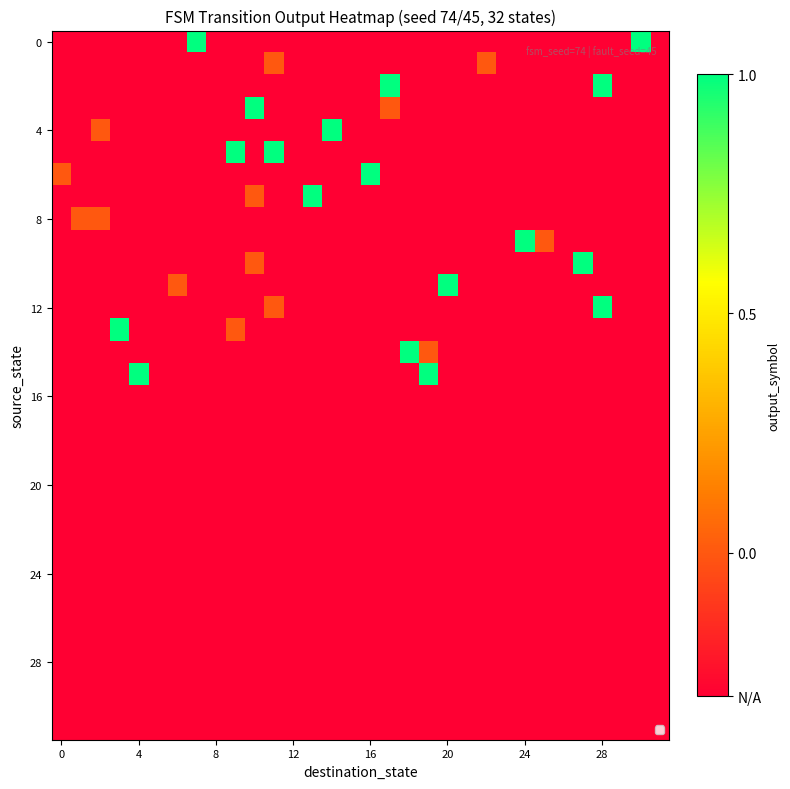

At how many categories does at least one series exceed 0?

17